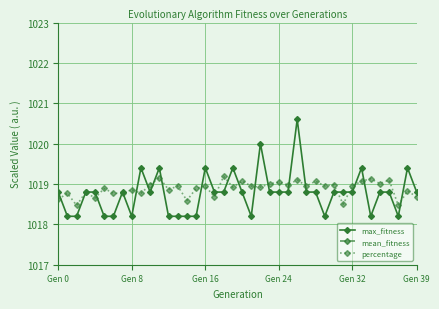

Rank the series at 22 from highest to lowest value.

max_fitness, percentage, mean_fitness